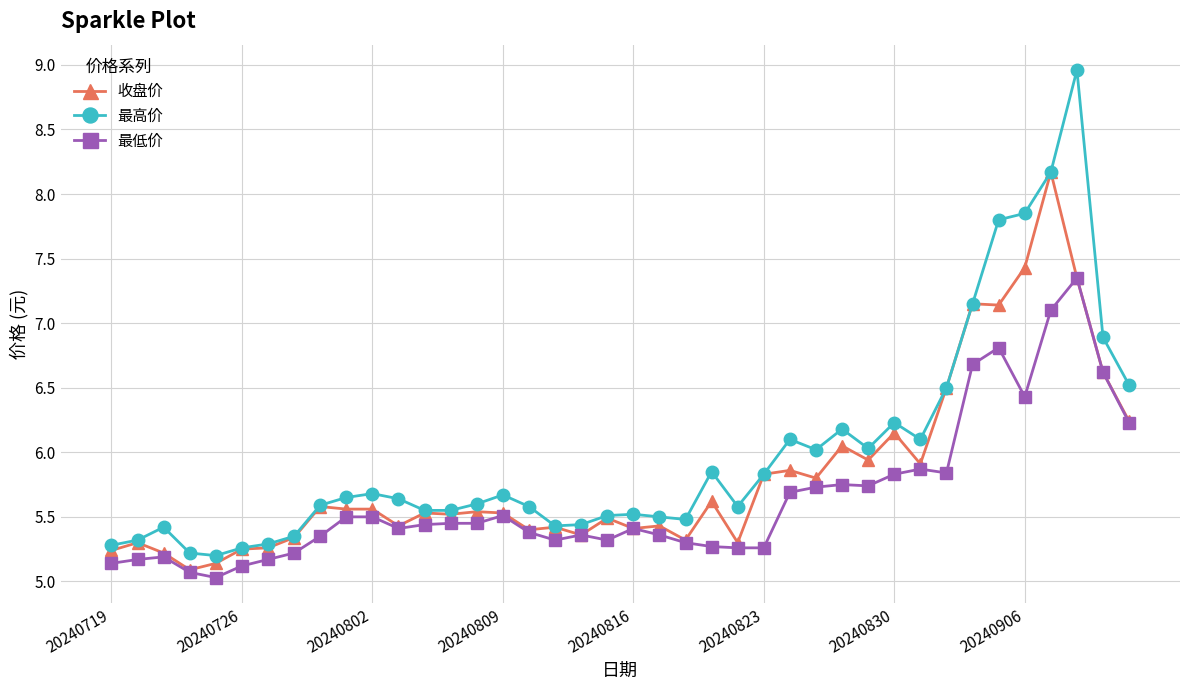

What is the difference between the maximum and minimum values in the 最高价 series?

3.8